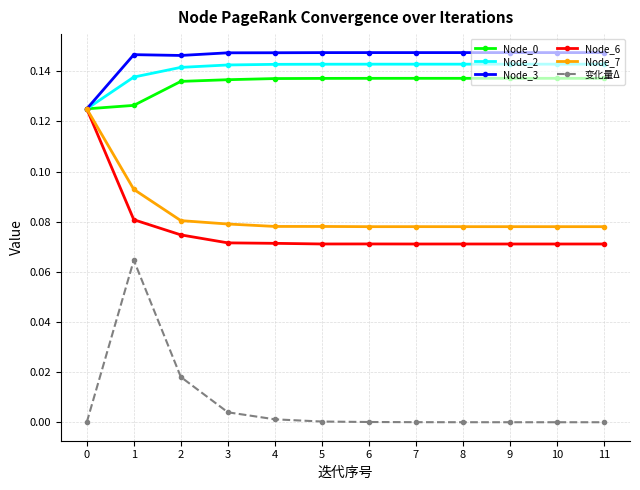

Between 1 and 5, which series saw the biggest shift?

变化量Δ